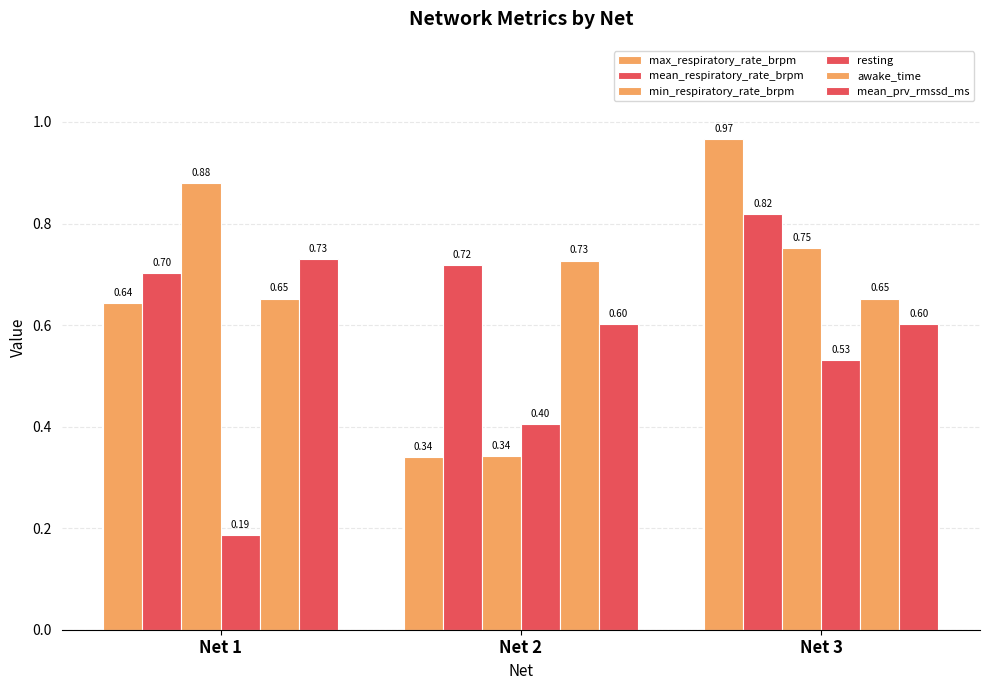

How many distinct data groups are displayed?

6